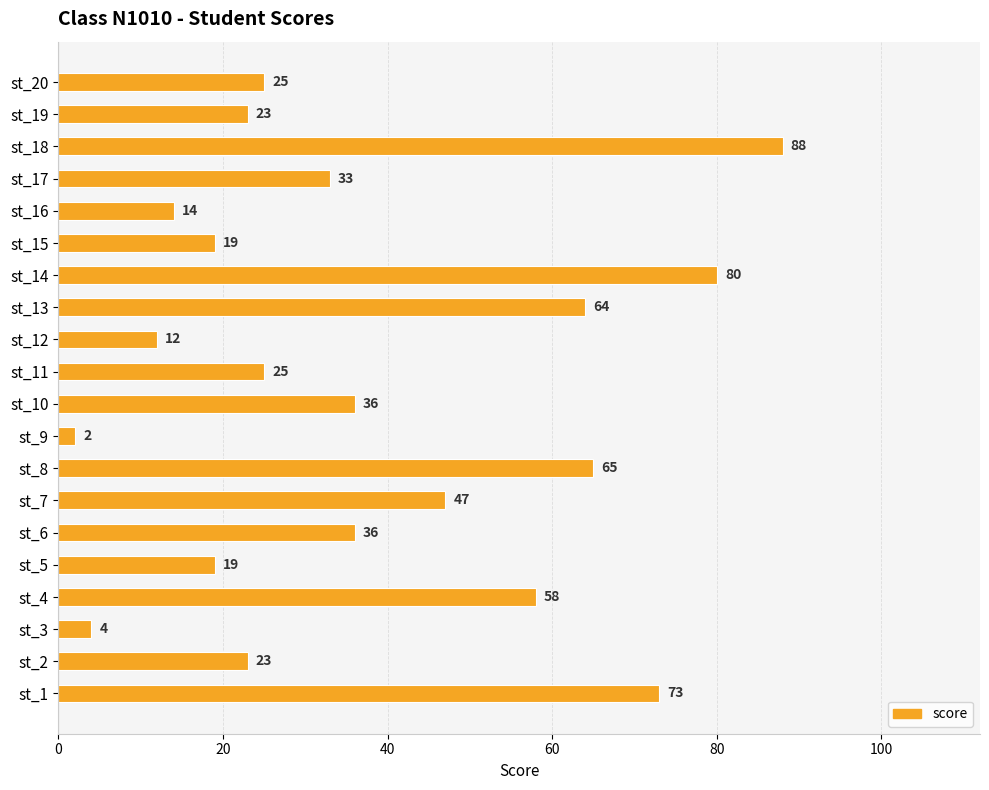

What is the difference between the maximum and minimum values?

86